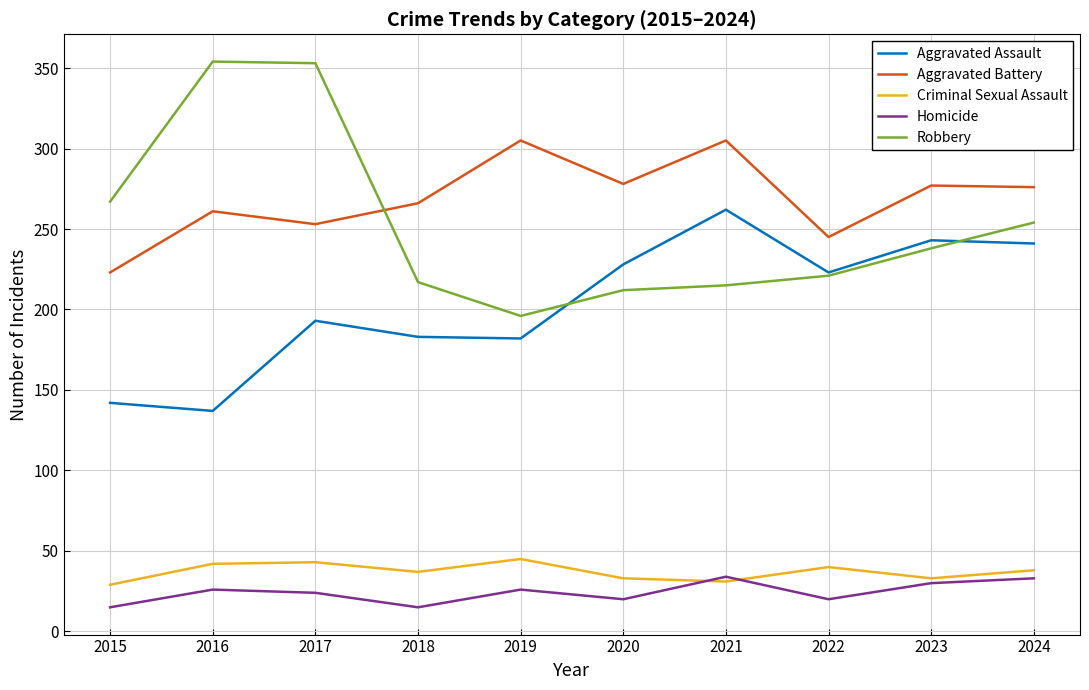

Is the value of Robbery at 2017 greater than the value of Homicide at 2015?

Yes